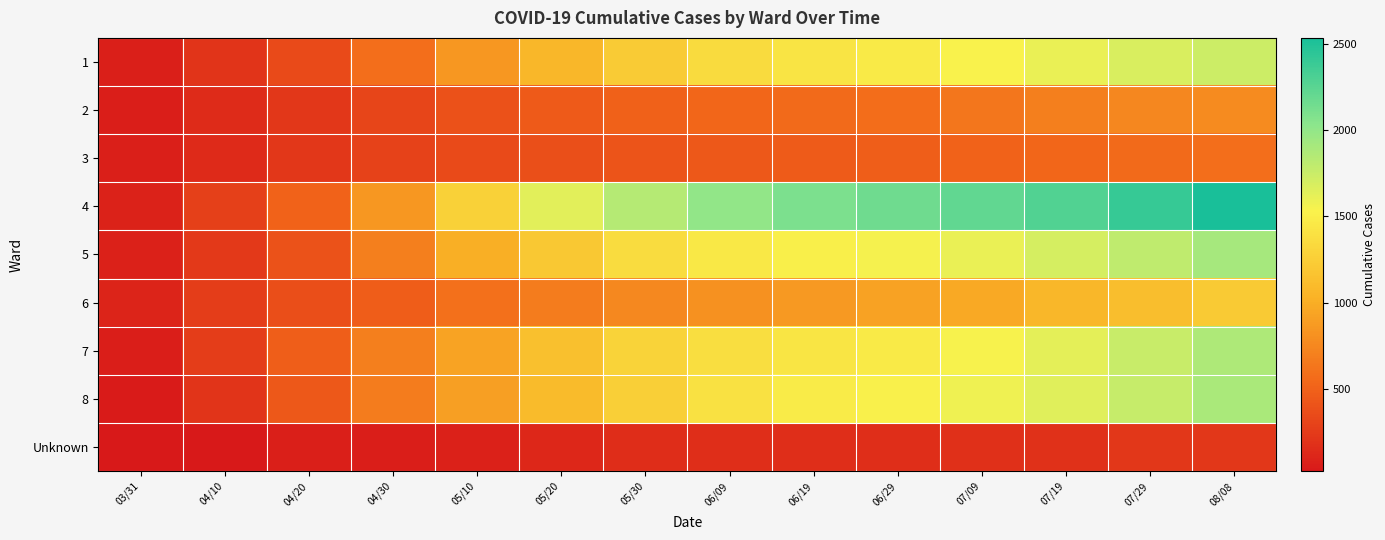

What is the smallest value displayed?

25